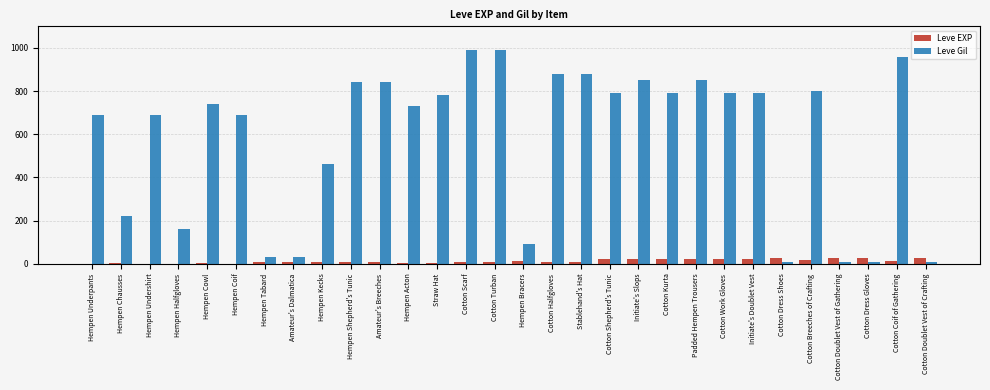

The Leve Gil series shows 1224 at Initiate's Doublet Vest. True or false?

False